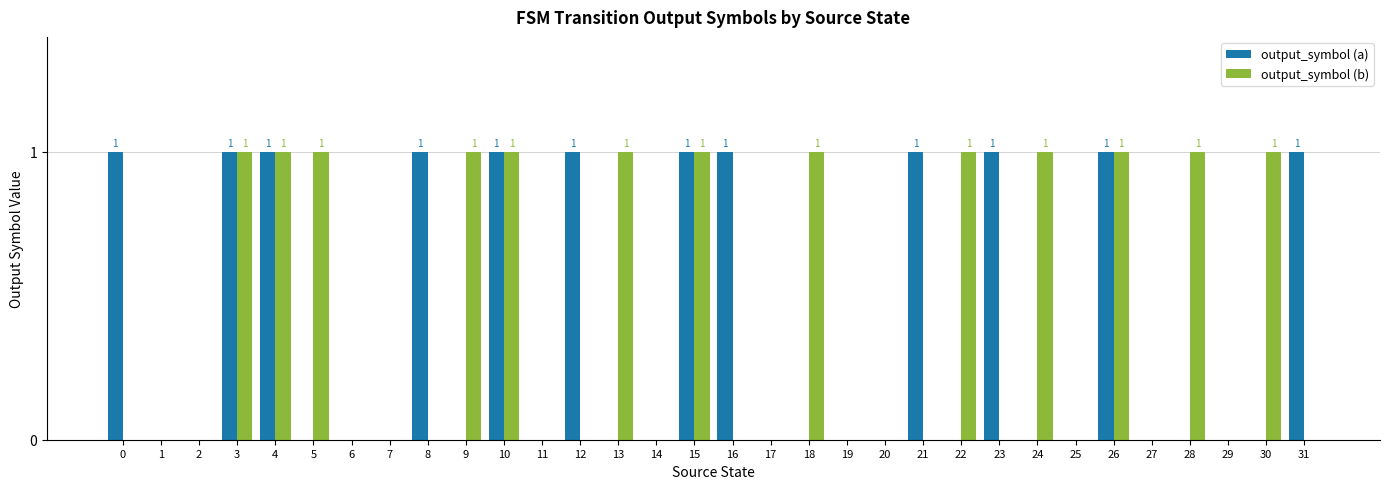

Count the number of categories in the chart.

32